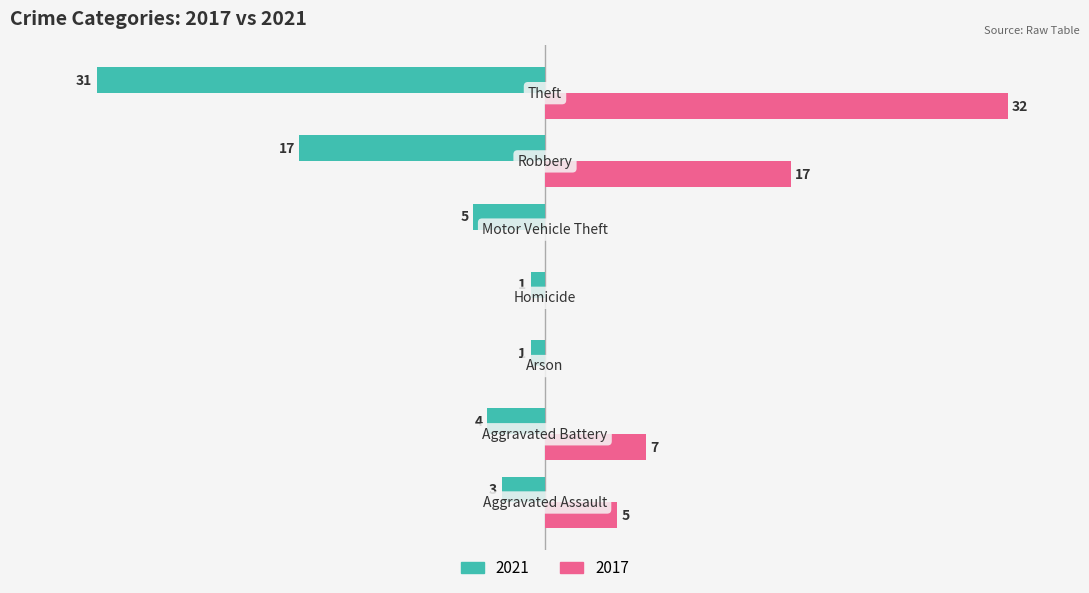

What are all the series names shown in the legend?

2021, 2017